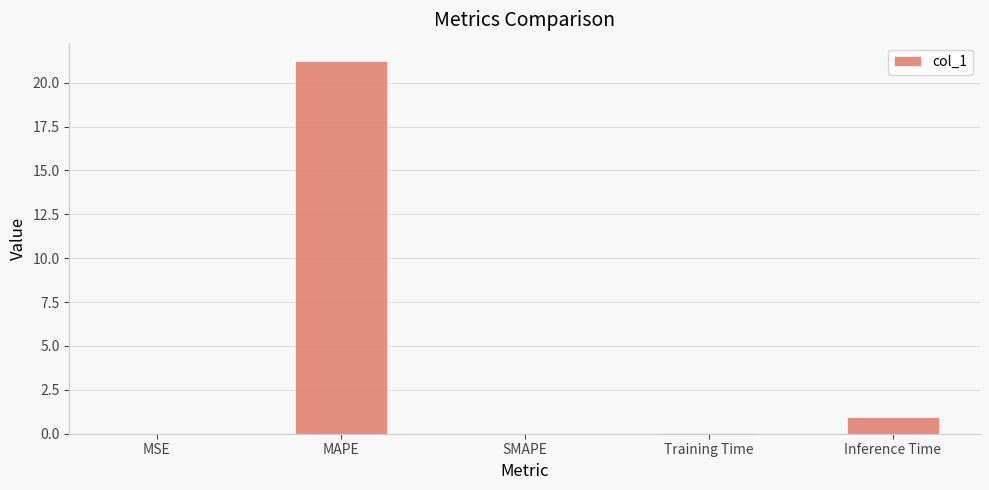

Read the value at Inference Time.

0.9